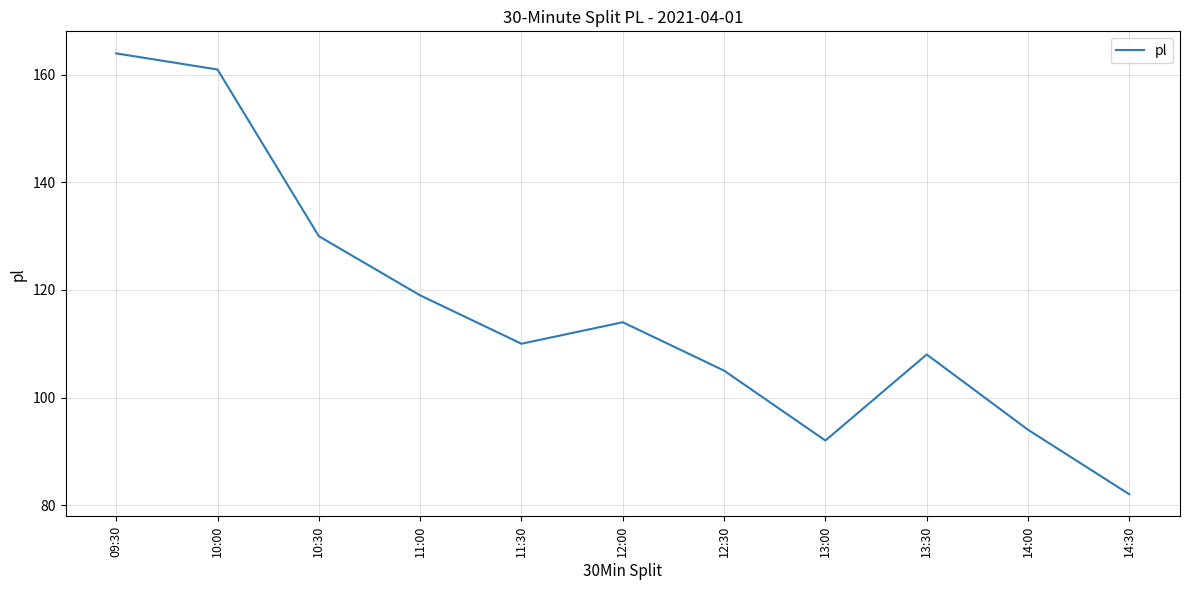

What is the change in value from 12:00 to 14:30?

-32